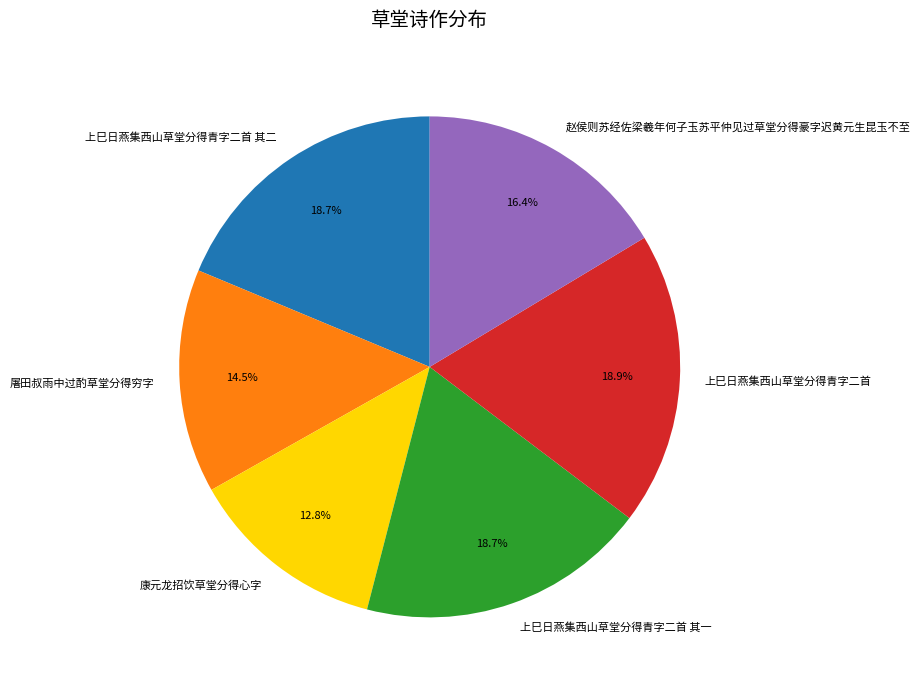

What percentage do 康元龙招饮草堂分得心字 and 屠田叔雨中过酌草堂分得穷字 together represent?

27.3%